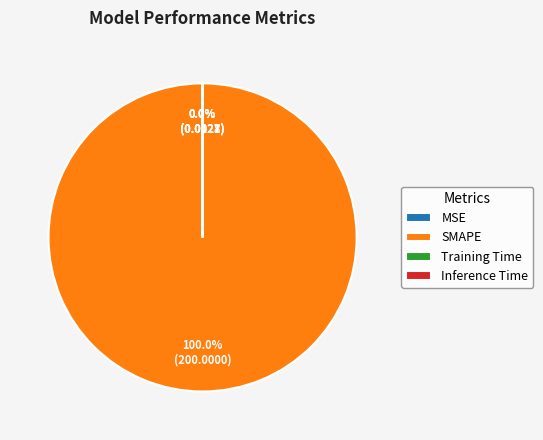

Which category has the biggest portion of the pie?

SMAPE